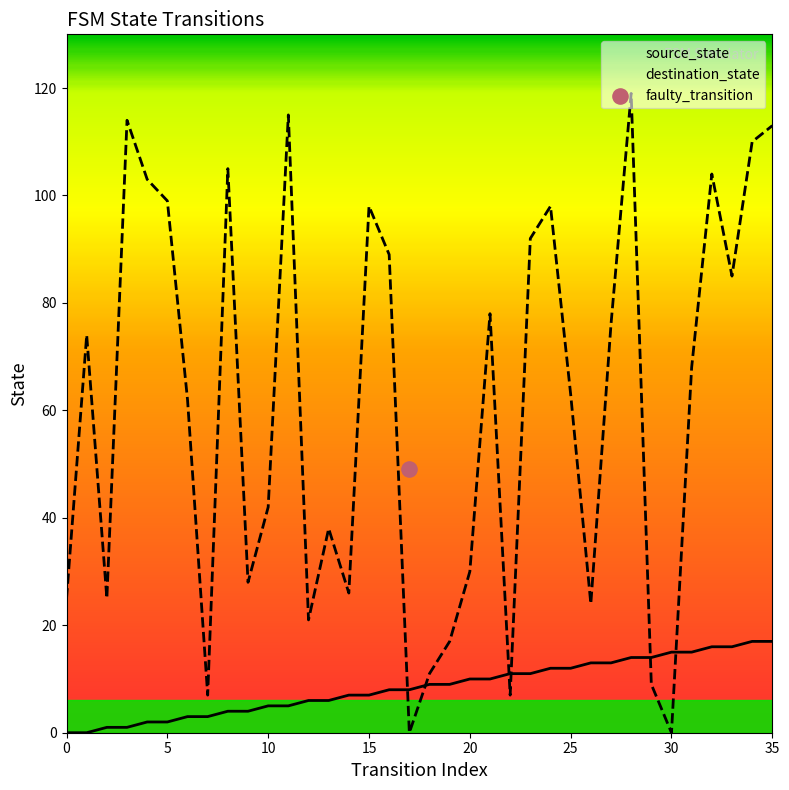

Which series contains the highest Y value?

destination_state